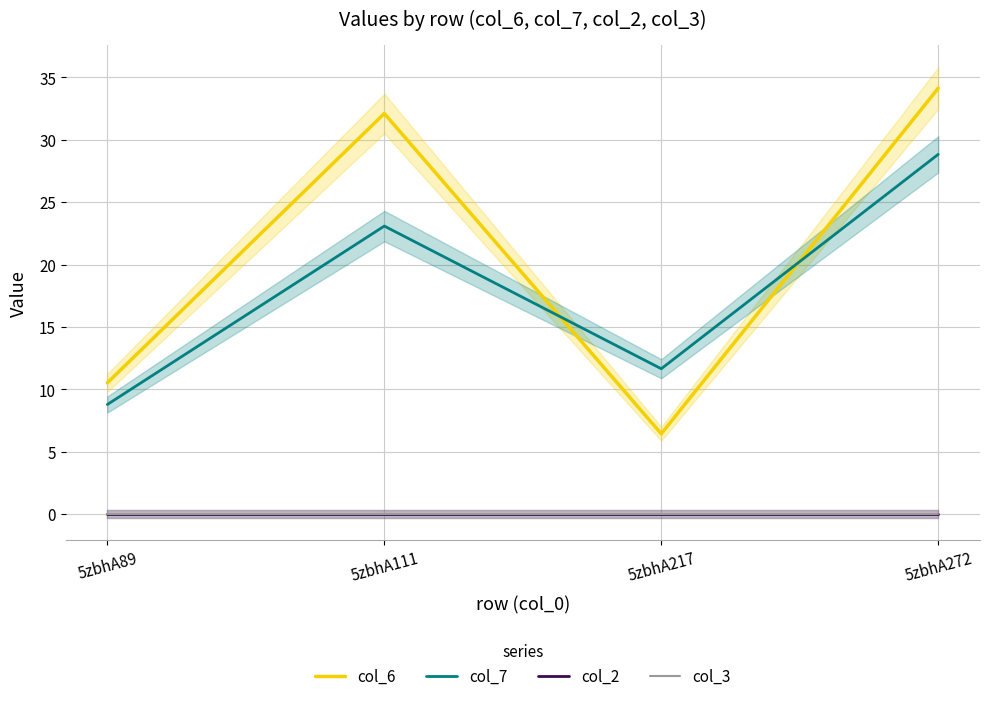

True or false: col_6 and col_7 cross at least once.

True